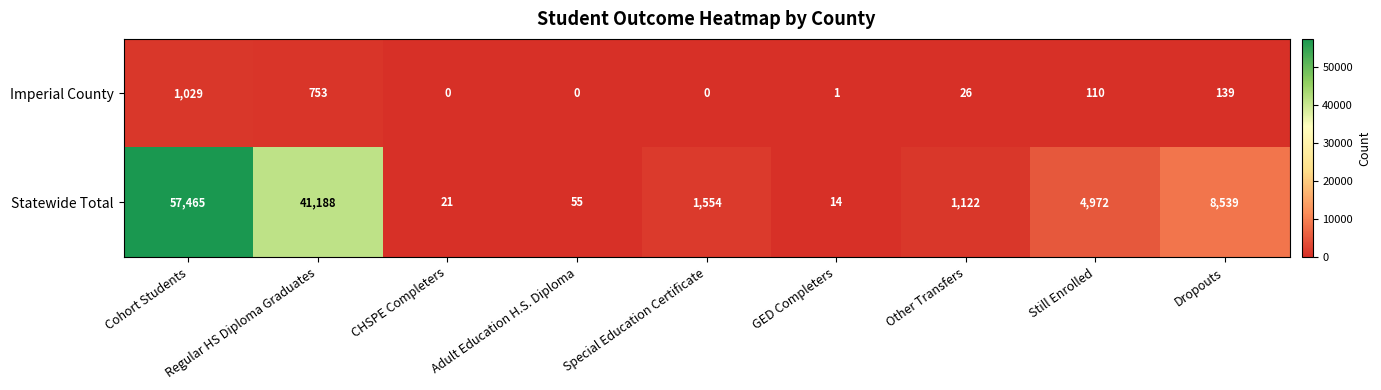

What is the sum of the Statewide Total values at Adult Education H.S. Diploma and CHSPE Completers?

76